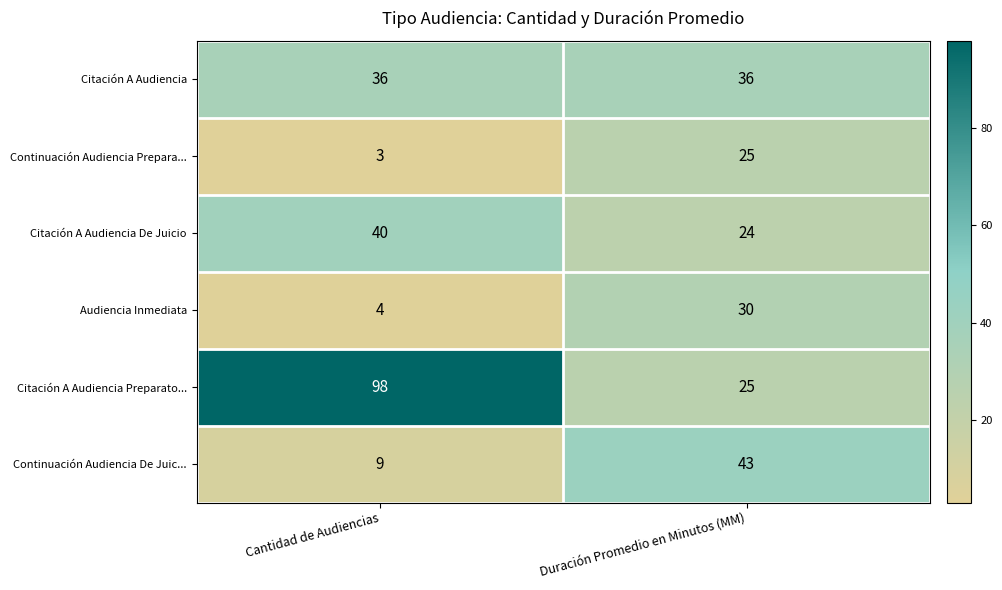

What is the sum of all Continuación Audiencia Prepara... values?

28